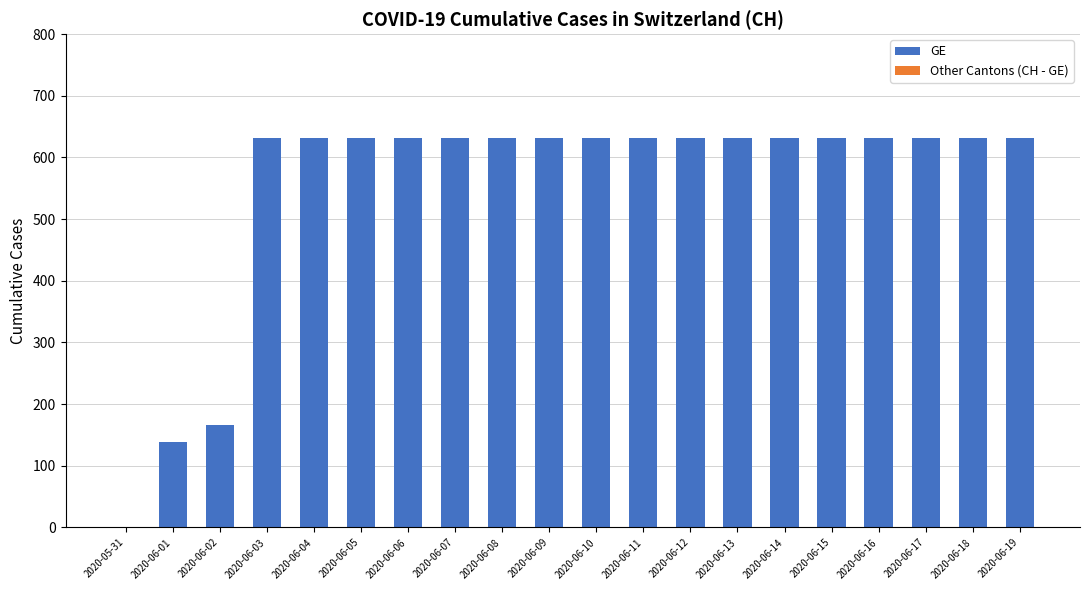

What is the sum of all values?

11033